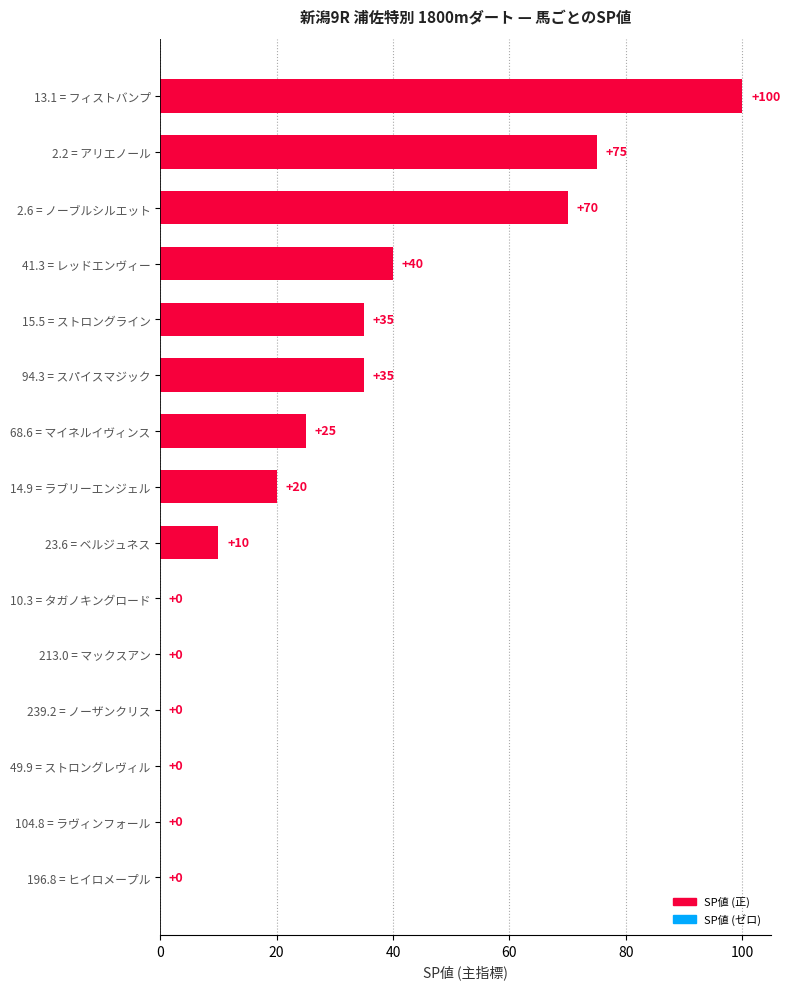

Where is the data nearest to the value 50?

41.3 = レッドエンヴィー